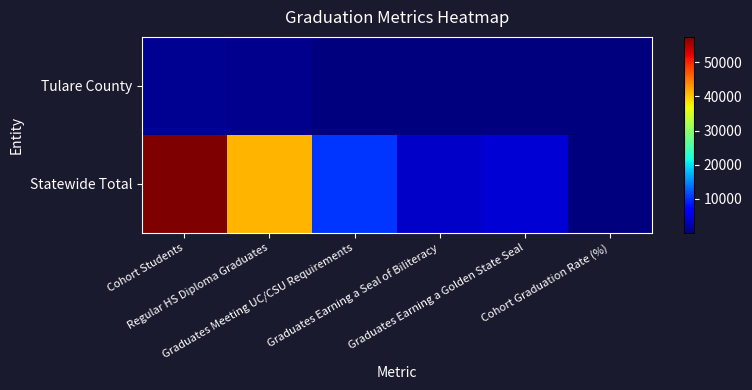

Reading right to left, what are all the values shown in this chart?

Tulare County: Cohort Graduation Rate (%)=77.9	Graduates Earning a Golden State Seal=35.0	Graduates Earning a Seal of Biliteracy=56.0	Graduates Meeting UC/CSU Requirements=155.0	Regular HS Diploma Graduates=764.0	Cohort Students=981.0
Statewide Total: Cohort Graduation Rate (%)=71.7	Graduates Earning a Golden State Seal=4365.0	Graduates Earning a Seal of Biliteracy=3788.0	Graduates Meeting UC/CSU Requirements=10136.0	Regular HS Diploma Graduates=41188.0	Cohort Students=57465.0